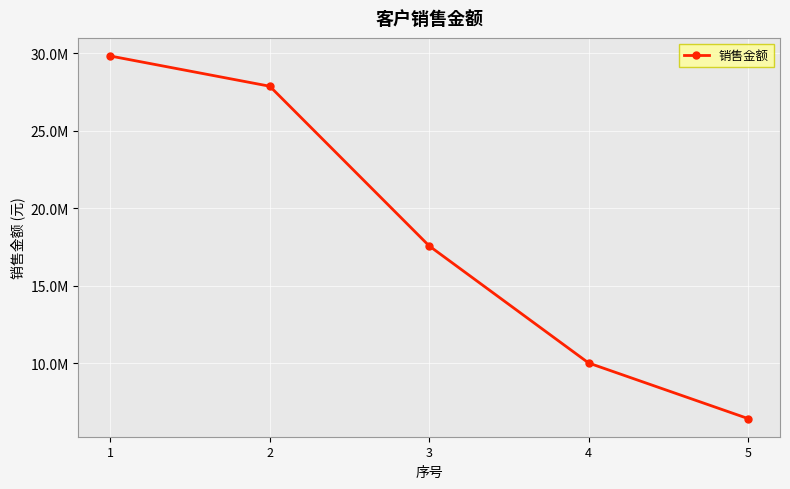

Reading left to right, list all the values displayed in this chart.

29818042.8	27866755.0	17558366.9	10001538.1	6414625.5